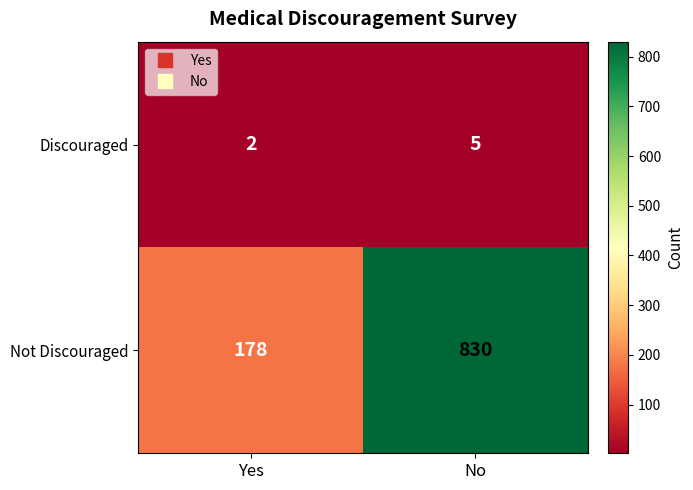

What is the sum of the Not Discouraged values at Yes and No?

1008